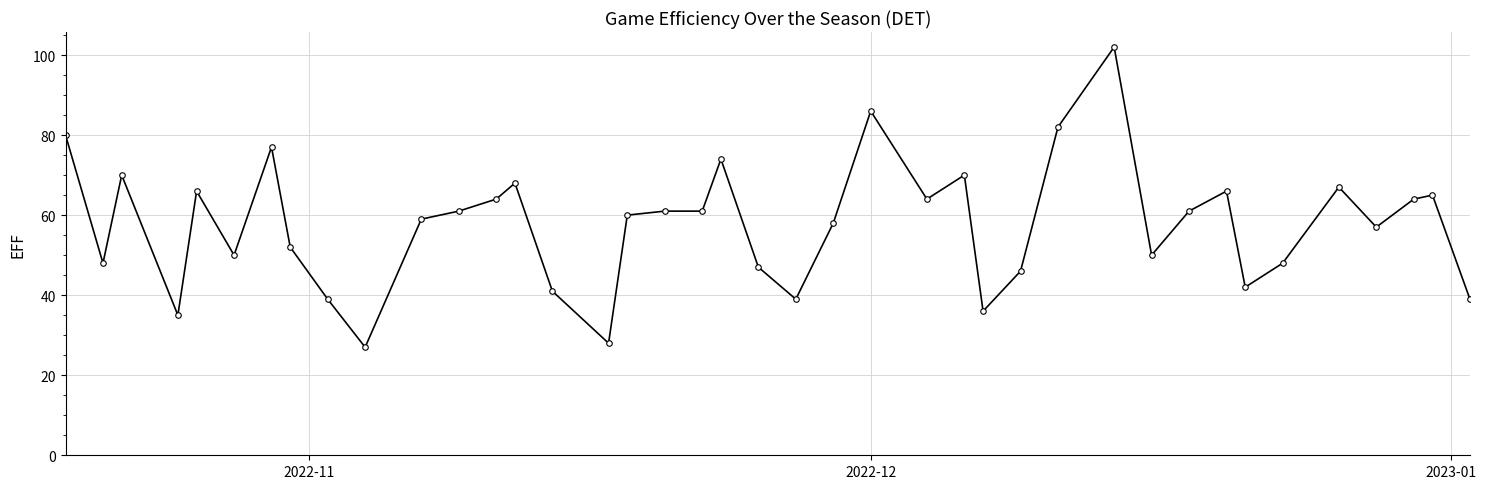

Reading left to right, list all the values displayed in this chart.

80	48	70	35	66	50	77	52	39	27	59	61	64	68	41	28	60	61	61	74	47	39	58	86	64	70	36	46	82	102	50	61	66	42	48	67	57	64	65	39